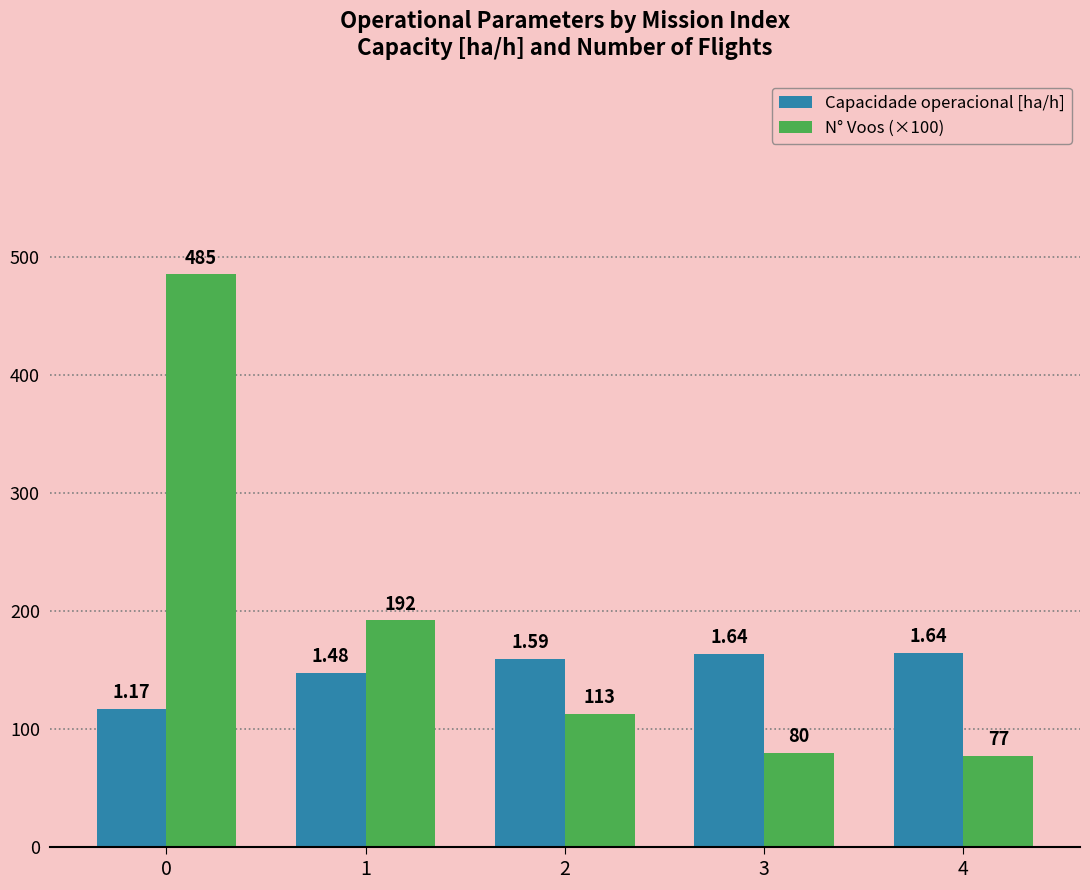

What is the difference between the N° Voos (×100) values at 0 and 1?

2.9